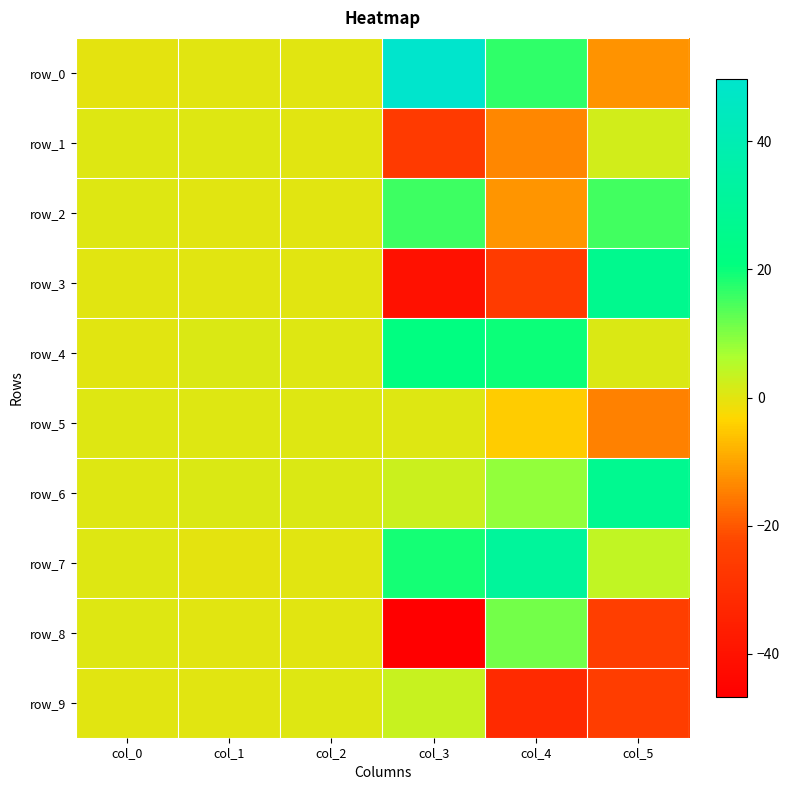

The row_1 series shows -9.6 at col_4. True or false?

False